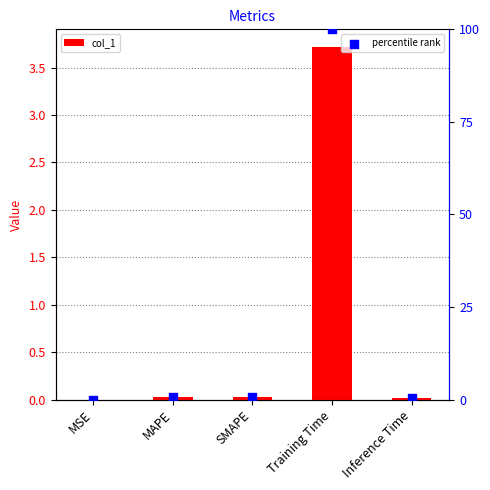

At which category is the sum across all series the highest?

Training Time